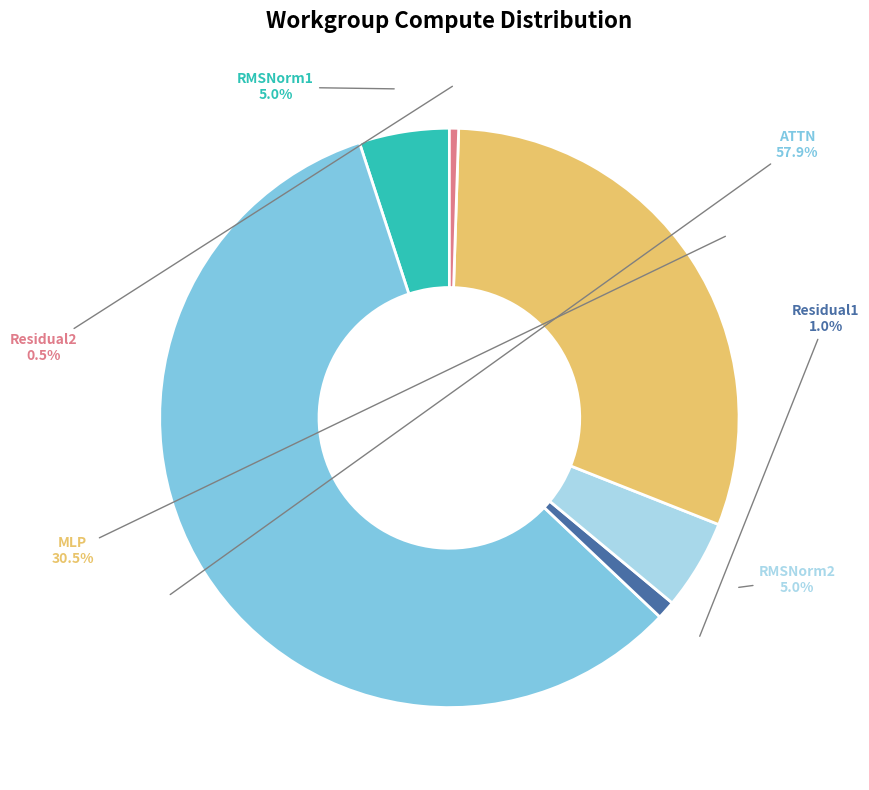

Which has a higher value, RMSNorm1 or MLP?

MLP